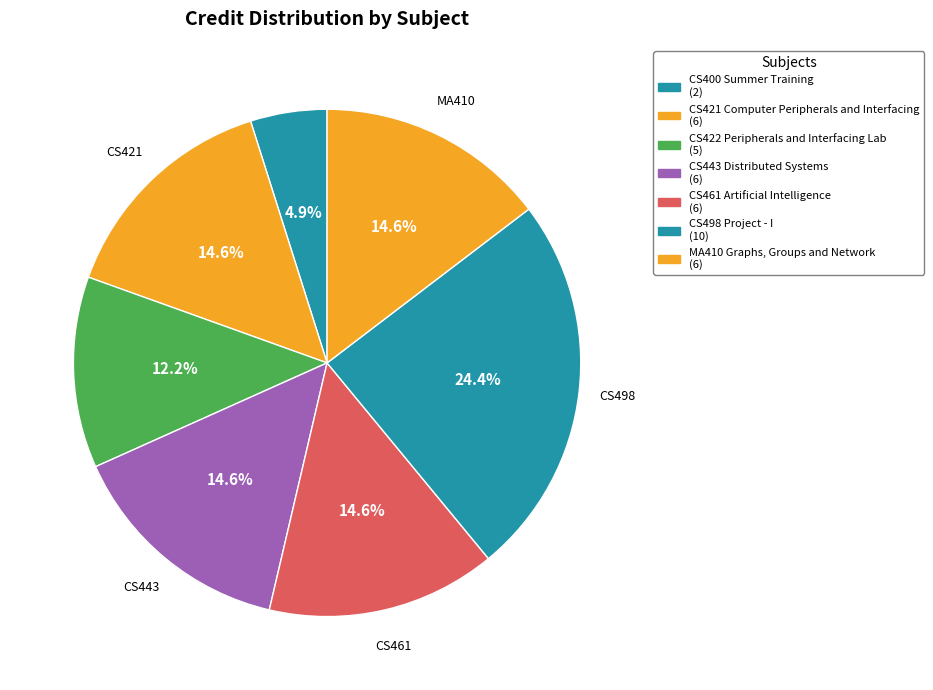

To the nearest percent, what is the combined percentage of MA410 Graphs, Groups and Network and CS461 Artificial Intelligence?

29%